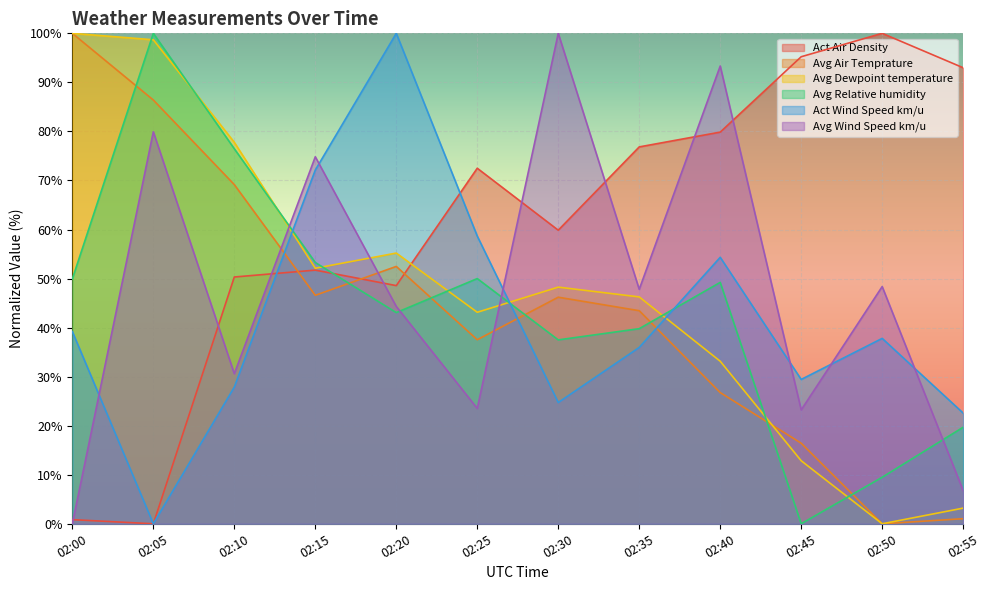

What is the difference between the Avg Air Temprature values at 02:35 and 02:50?

43.4